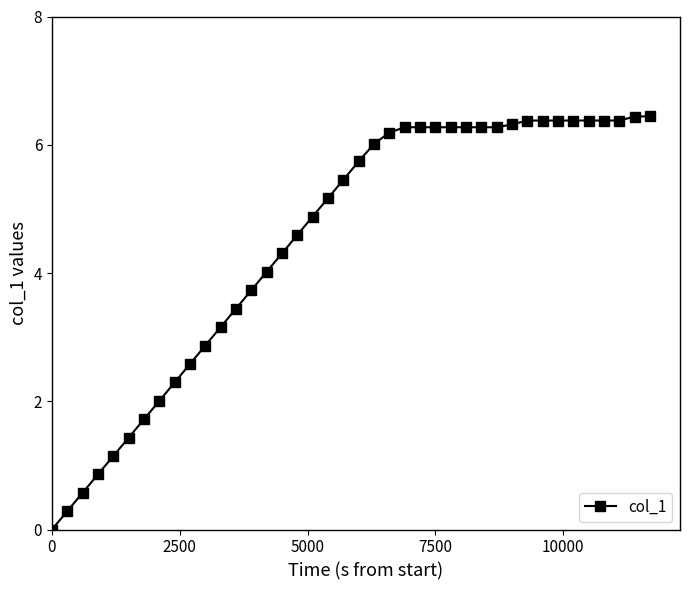

What is the value of the 40th point from the left?

6.4